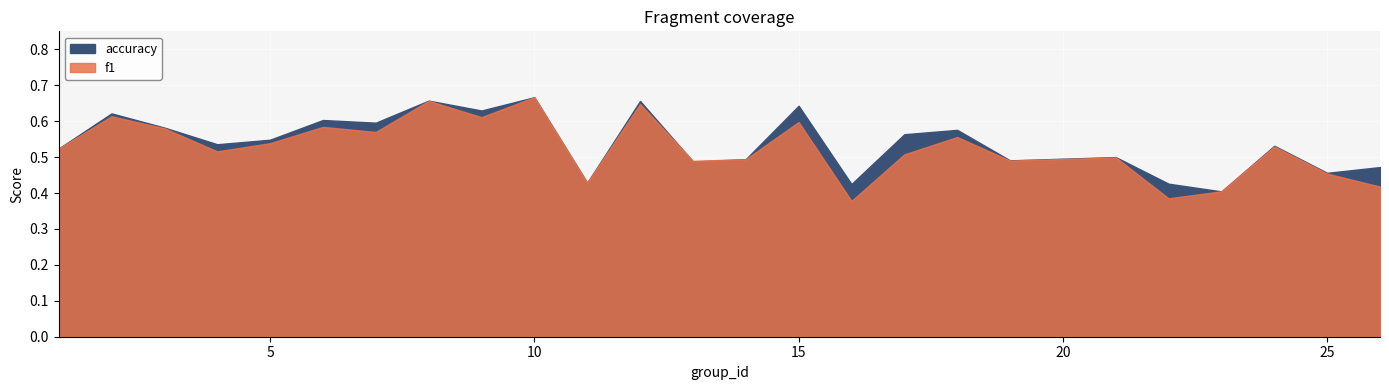

What is the sum of the f1 values at 15 and 12?

1.2